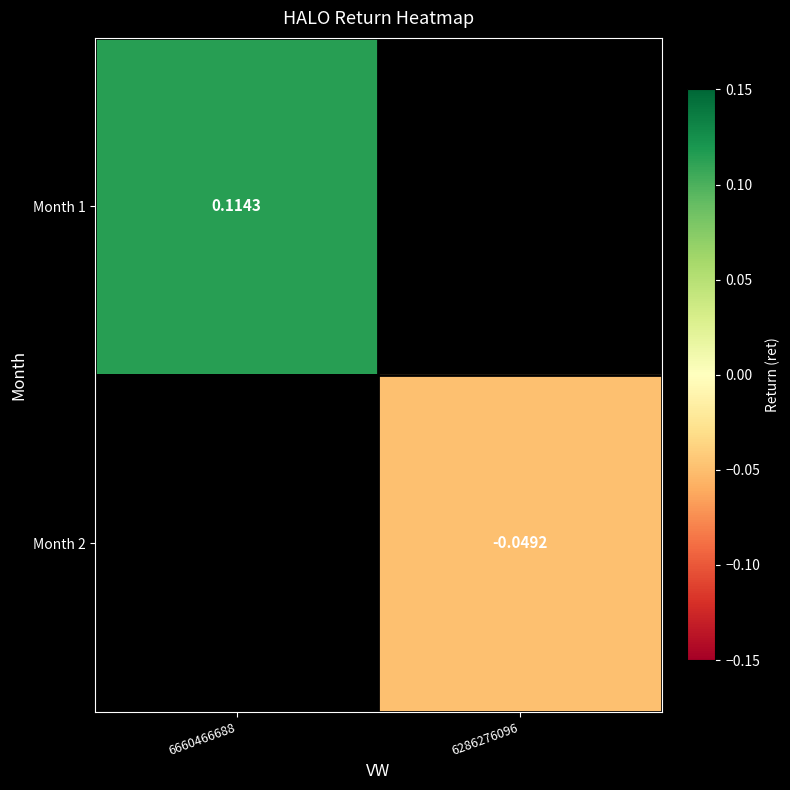

Is the value of Month 2 at 6286276096 greater than the value of Month 1 at 6660466688?

No